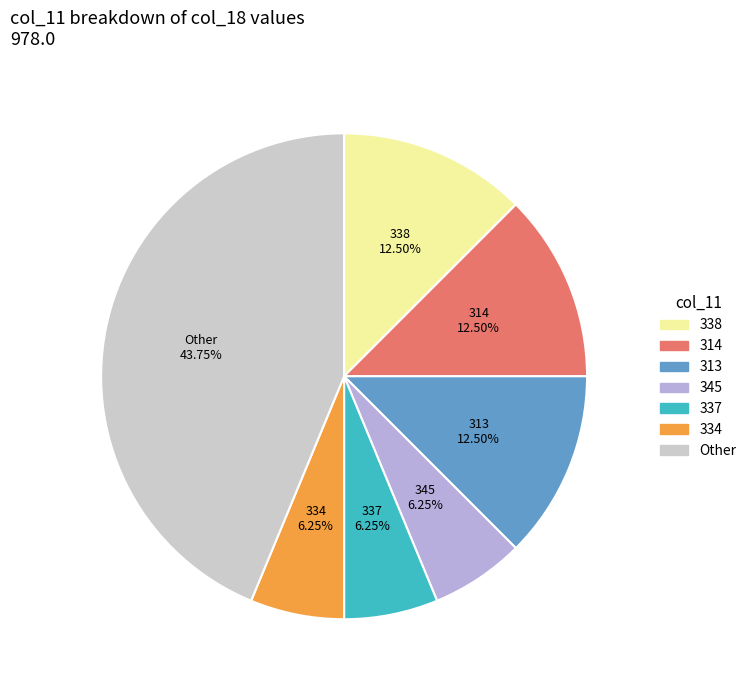

Does any single category account for the majority?

No